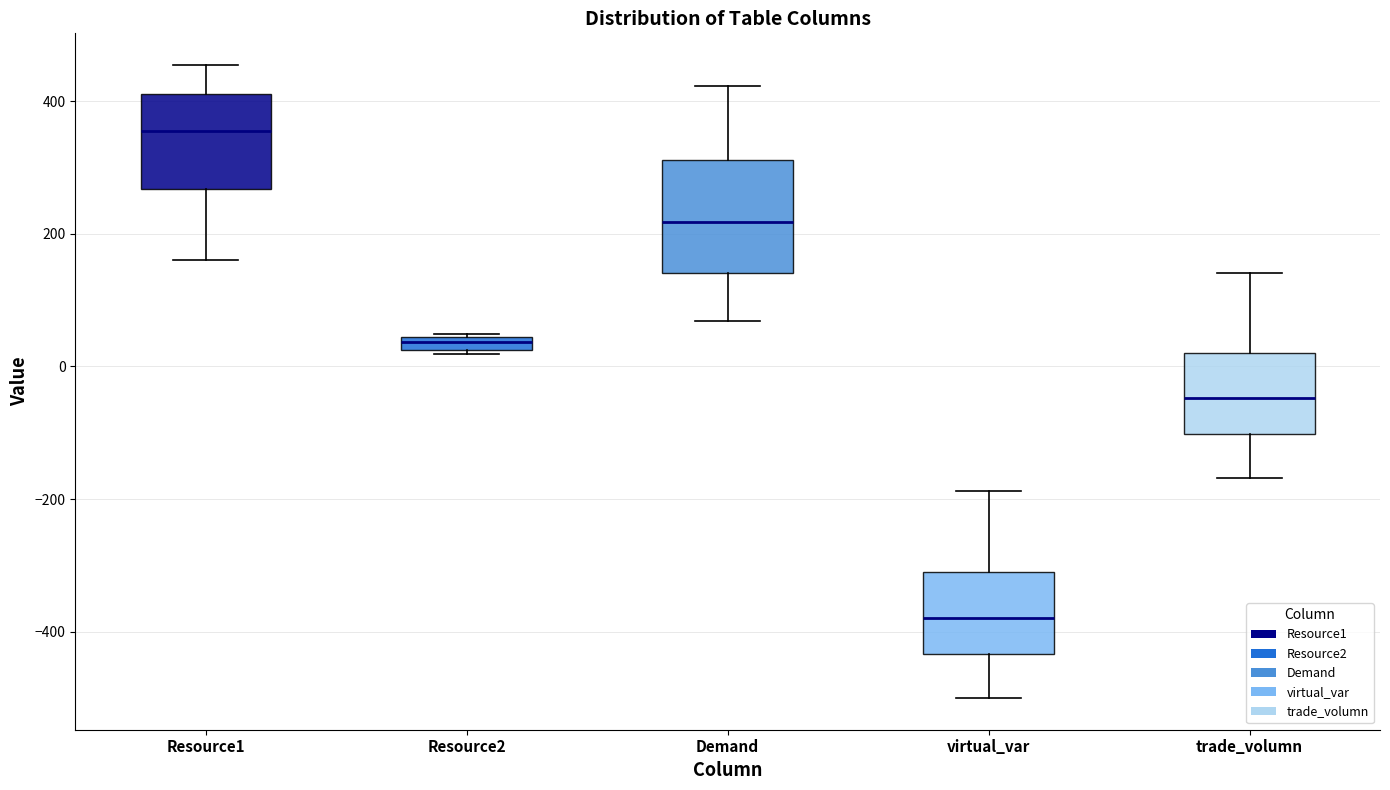

Comparing the boxes themselves (not the whiskers), which one is the tallest?

Demand